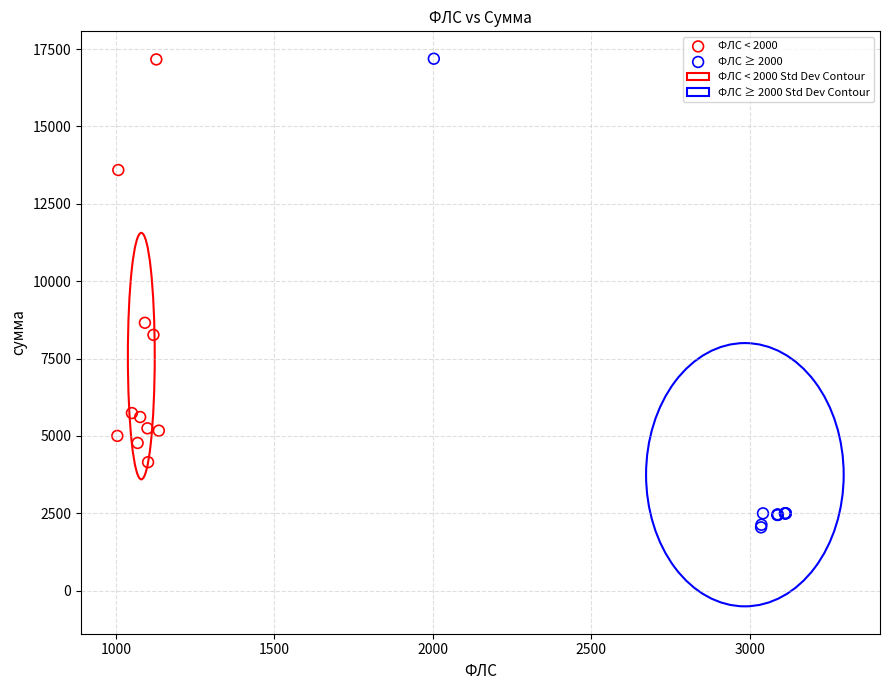

Which series has the largest Y range (max minus min)?

ФЛС ≥ 2000